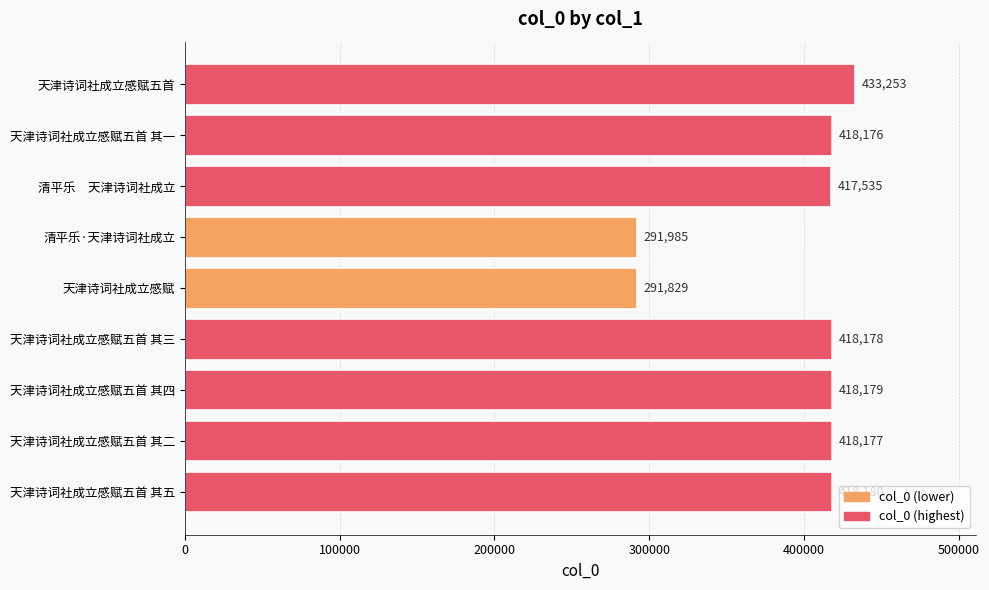

How many data points are less than 418177?

4